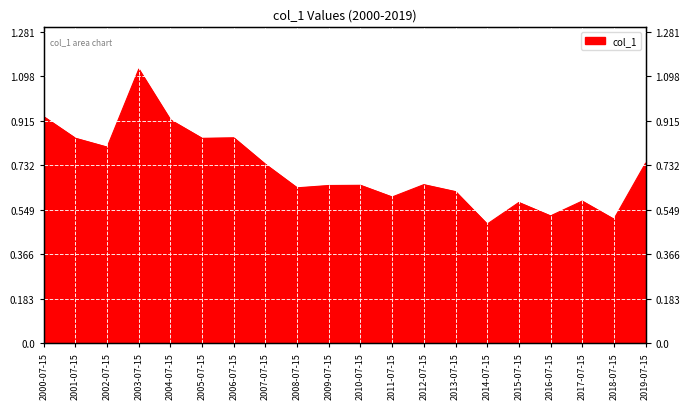

Where is the first local minimum?

2002-07-15